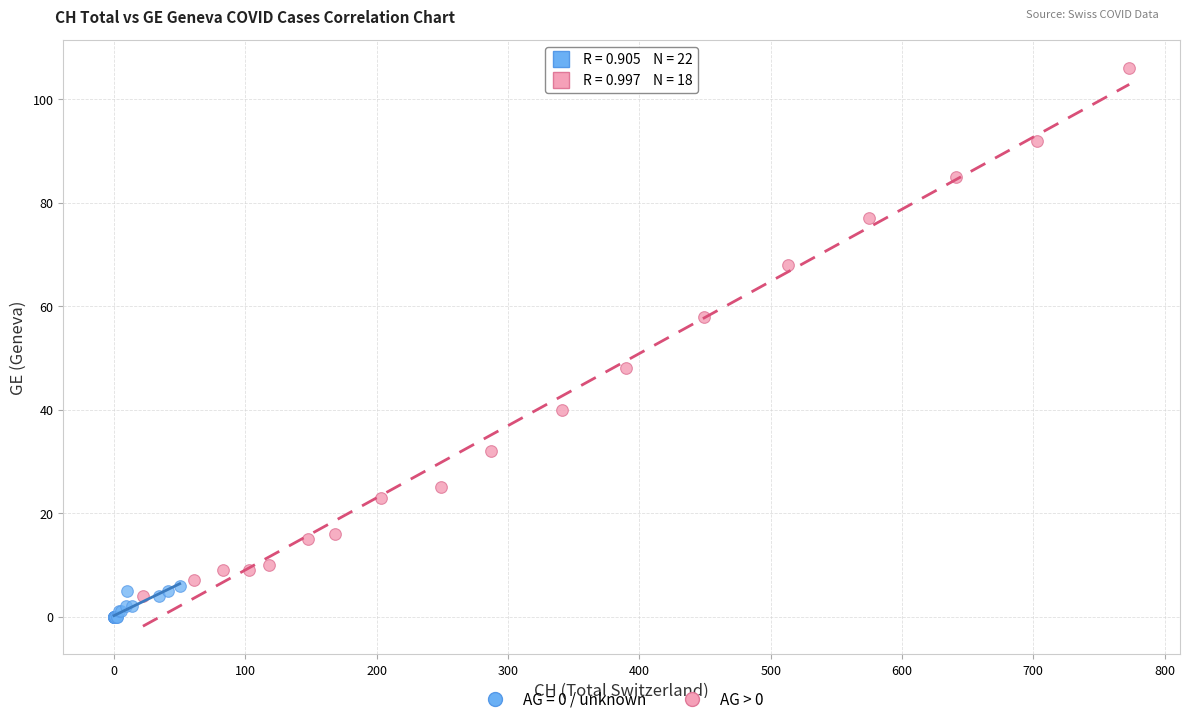

Which series reaches the maximum Y coordinate?

AG > 0